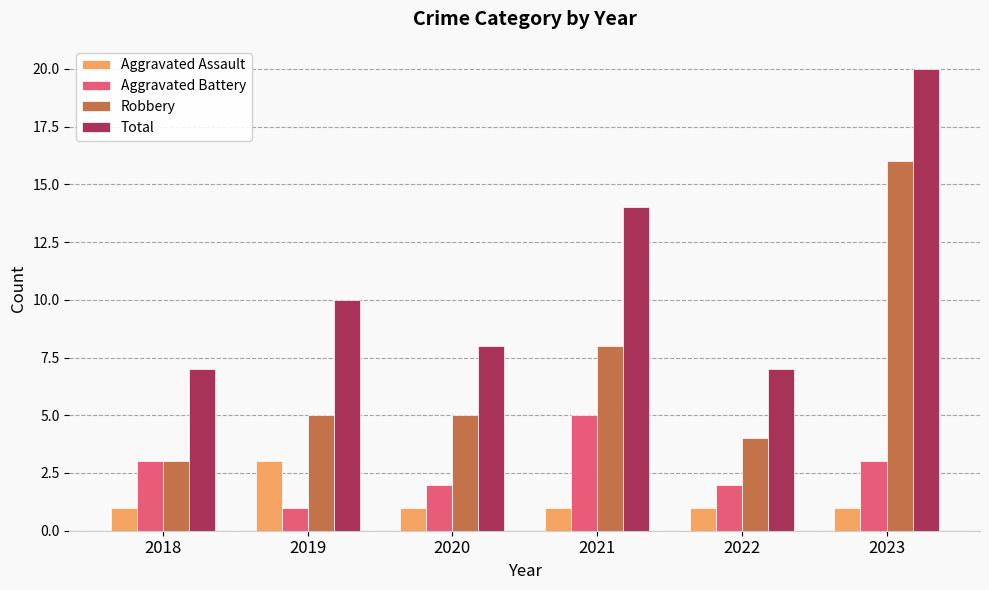

What is the value of the Aggravated Battery bar at the 1st from the left?

3